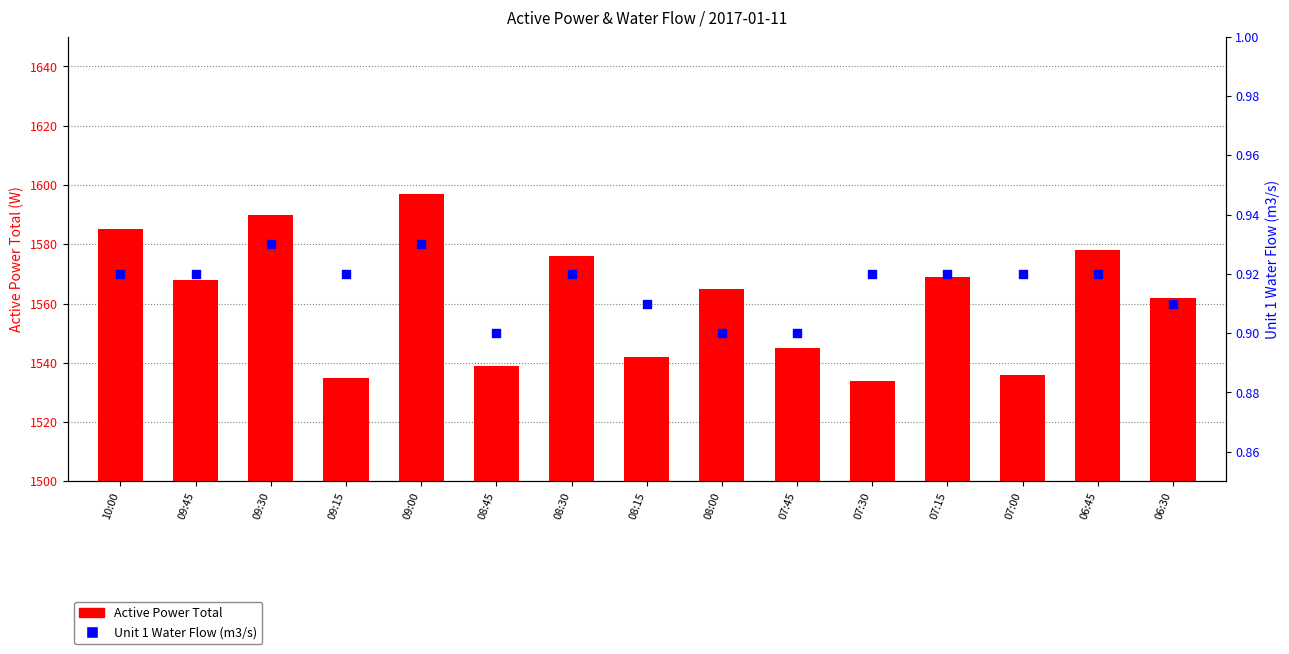

What is the total value across all series at 06:30?

1562.9